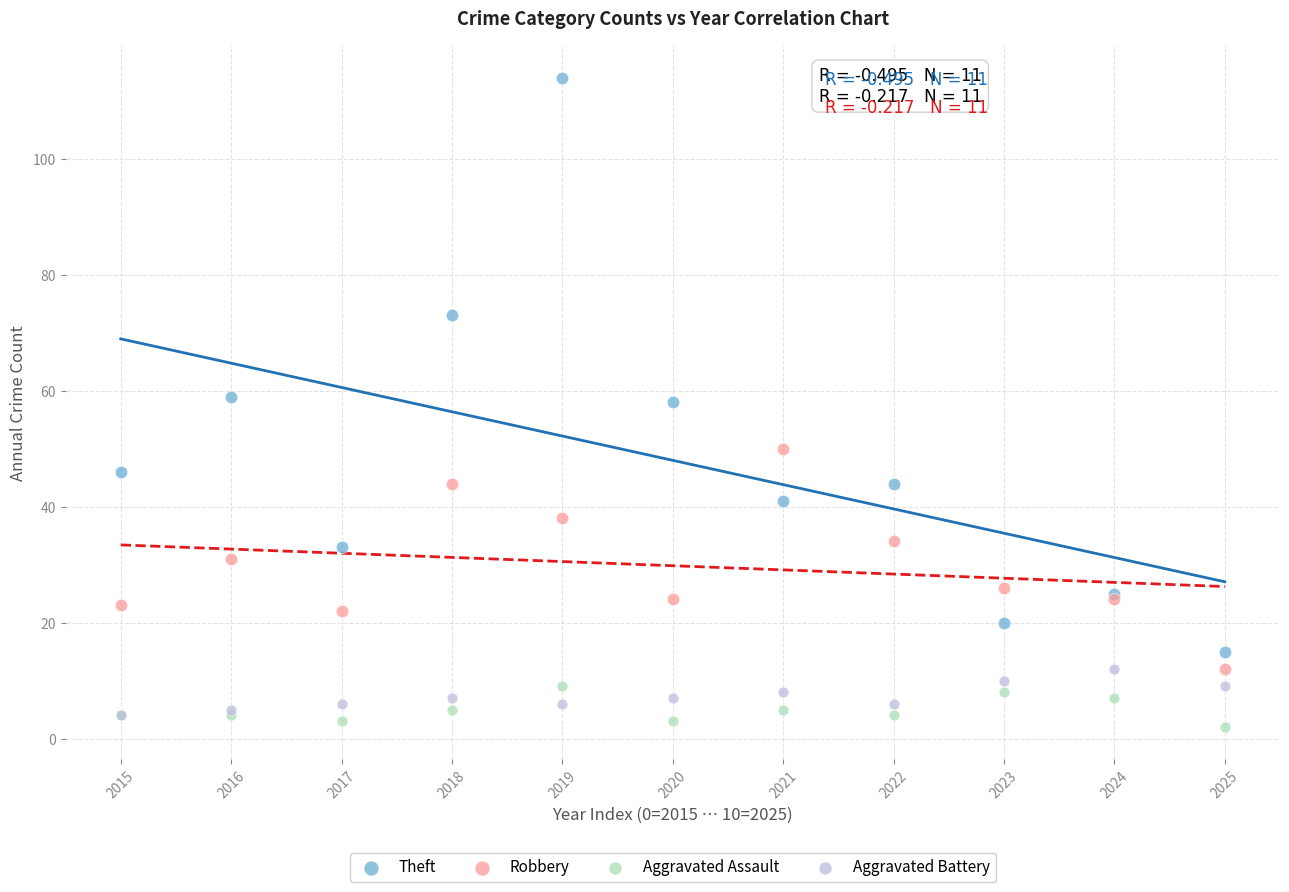

What are all the series names shown in the legend?

Theft, Robbery, Aggravated Assault, Aggravated Battery